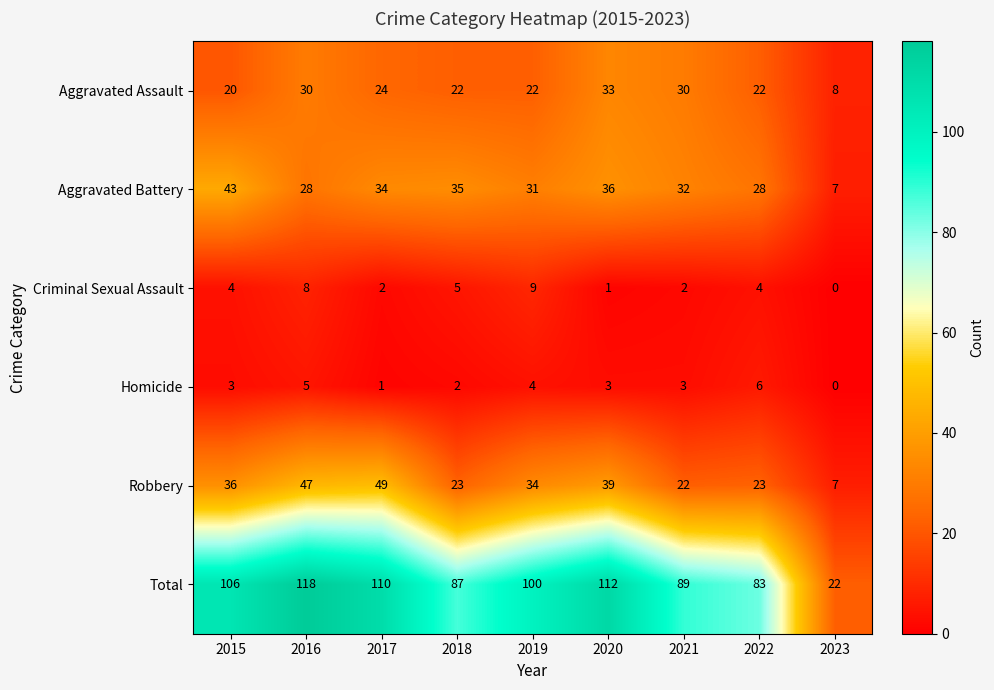

How many distinct data groups are displayed?

6